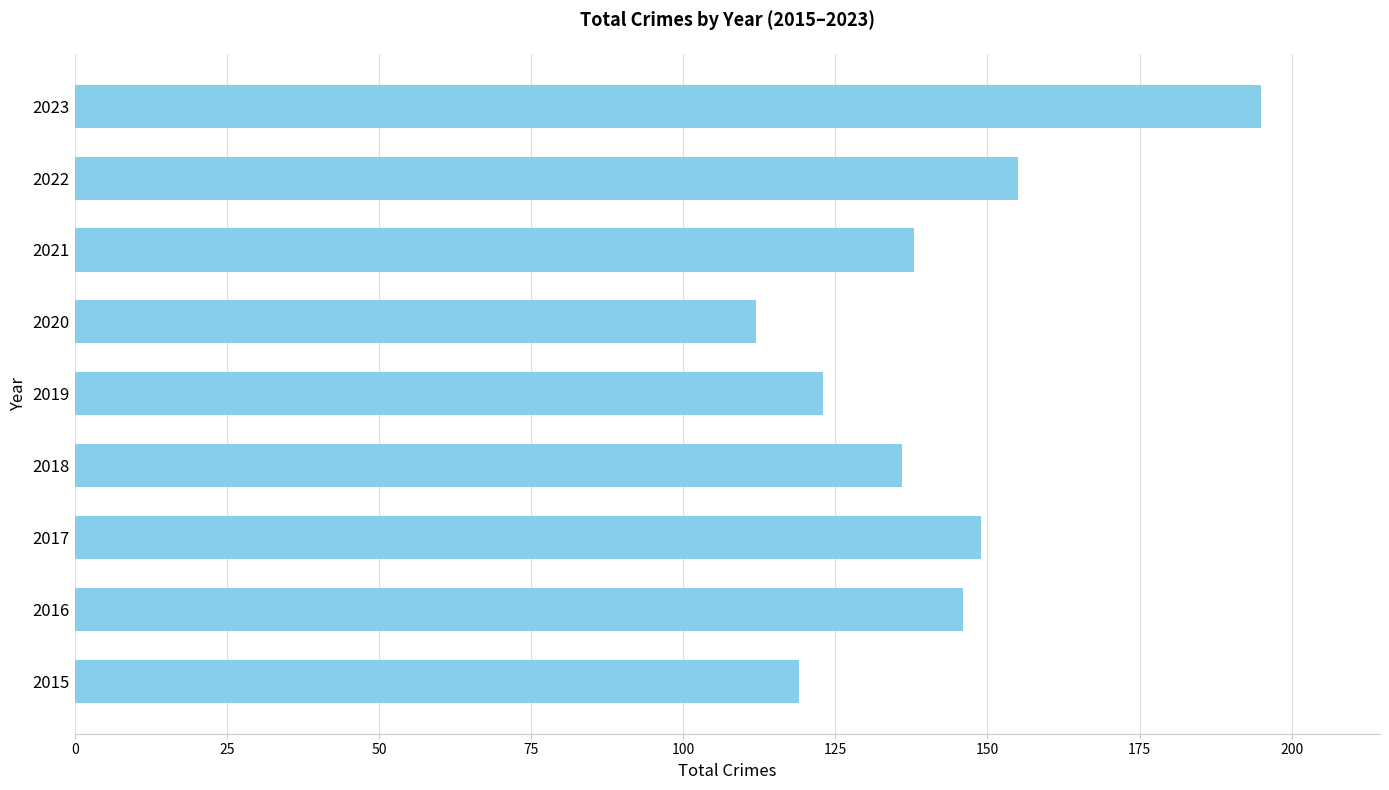

Reading bottom to top, transcribe all the data shown in this chart.

119	146	149	136	123	112	138	155	195